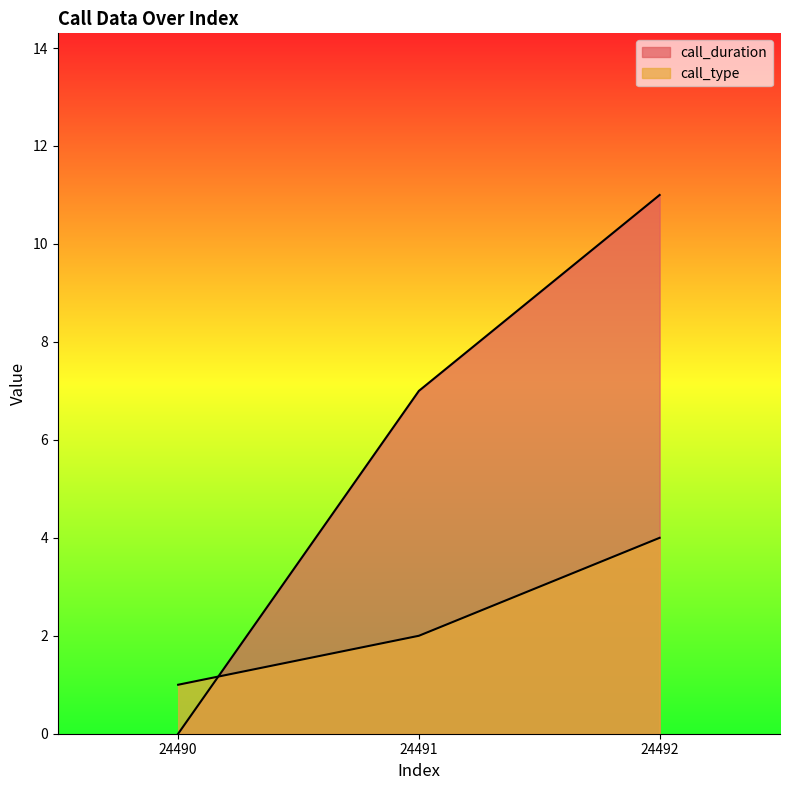

At which category is the sum across all series the highest?

24492